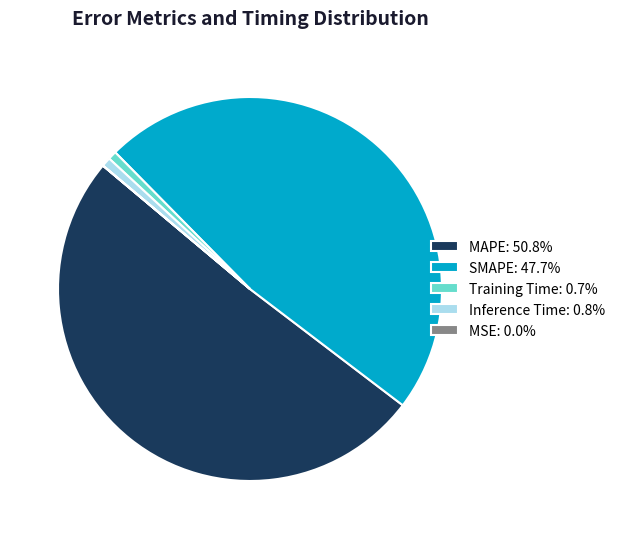

Is there a majority slice in this chart?

Yes